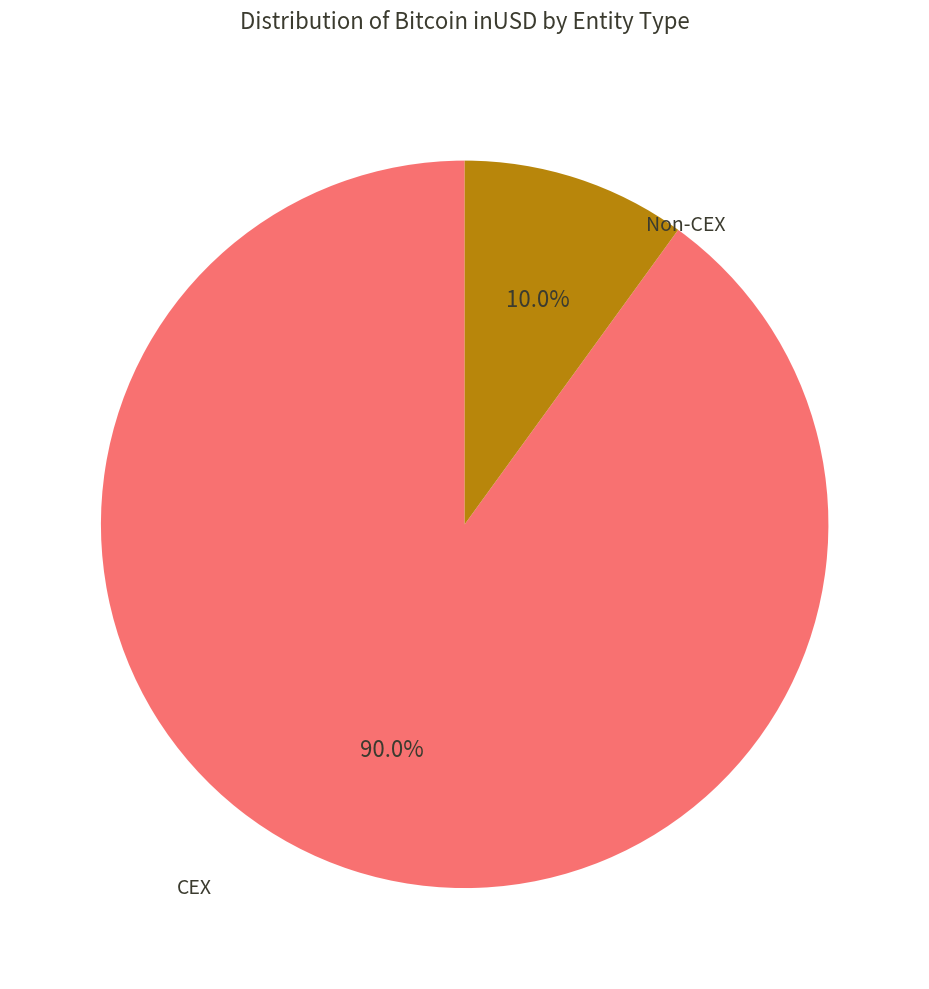

How many slices are in this pie chart?

2